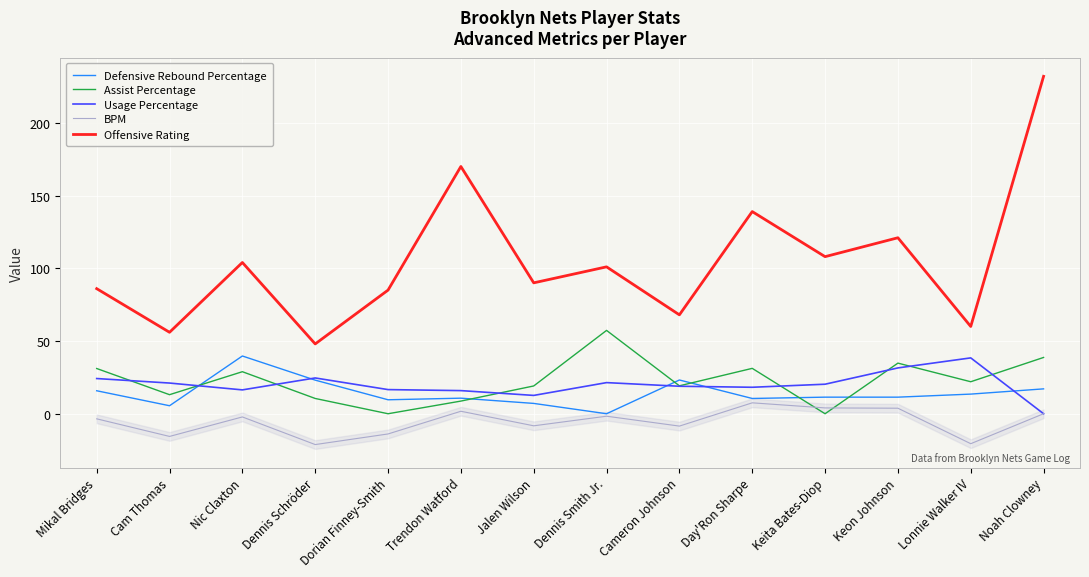

How many distinct data groups are displayed?

5